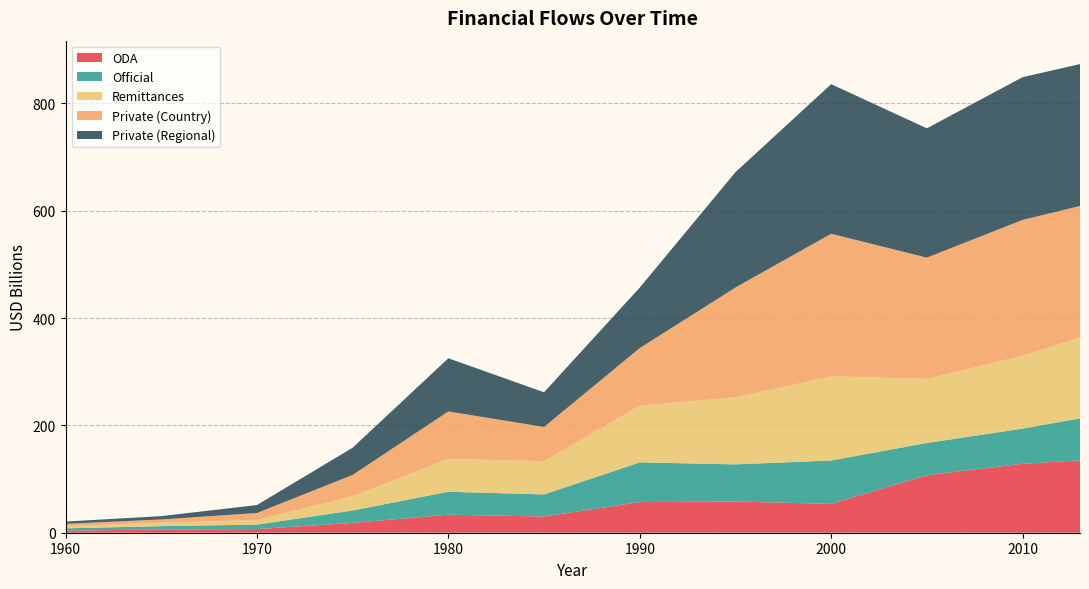

What is the total value across all series at 1980?

325.0